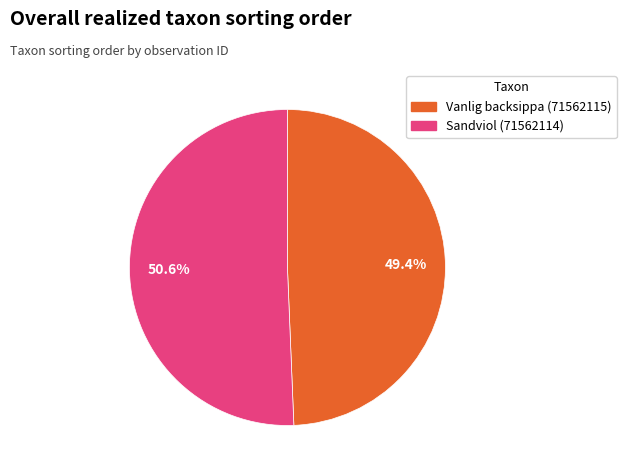

Count the number of slices in the pie.

2